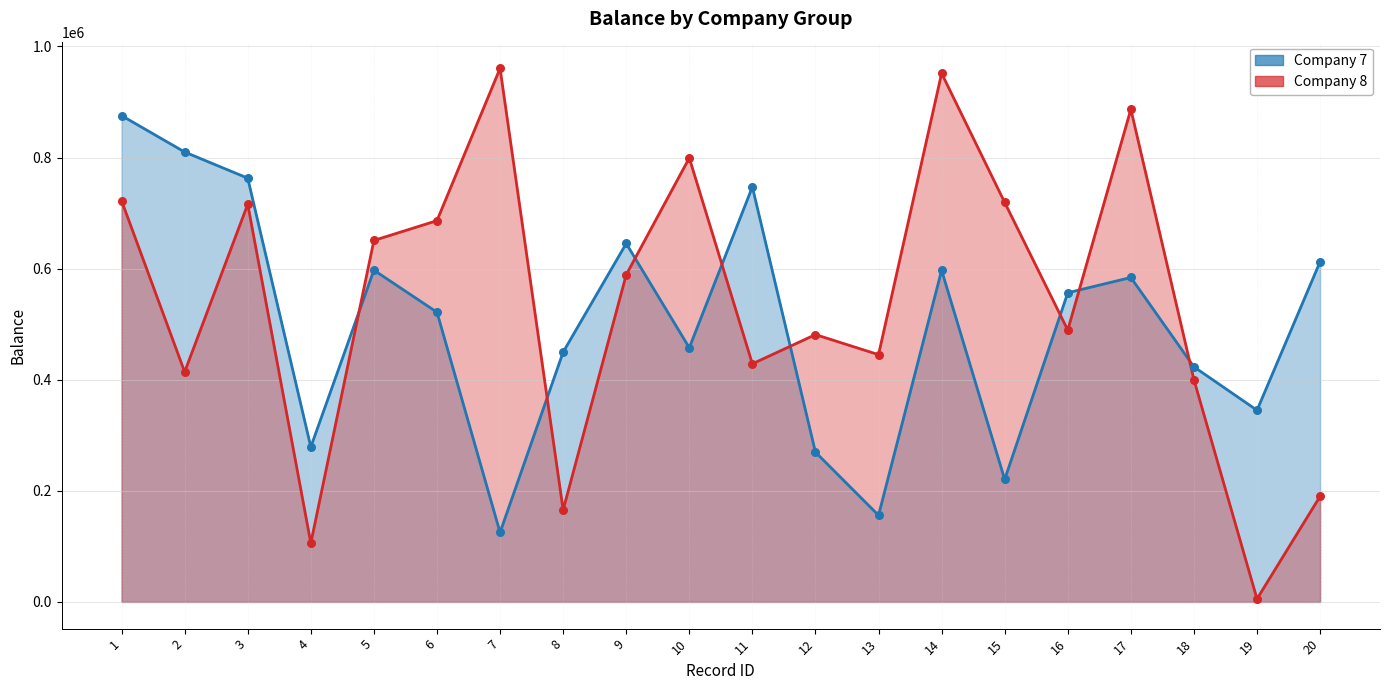

Which series contains the lowest Y value?

Company 8